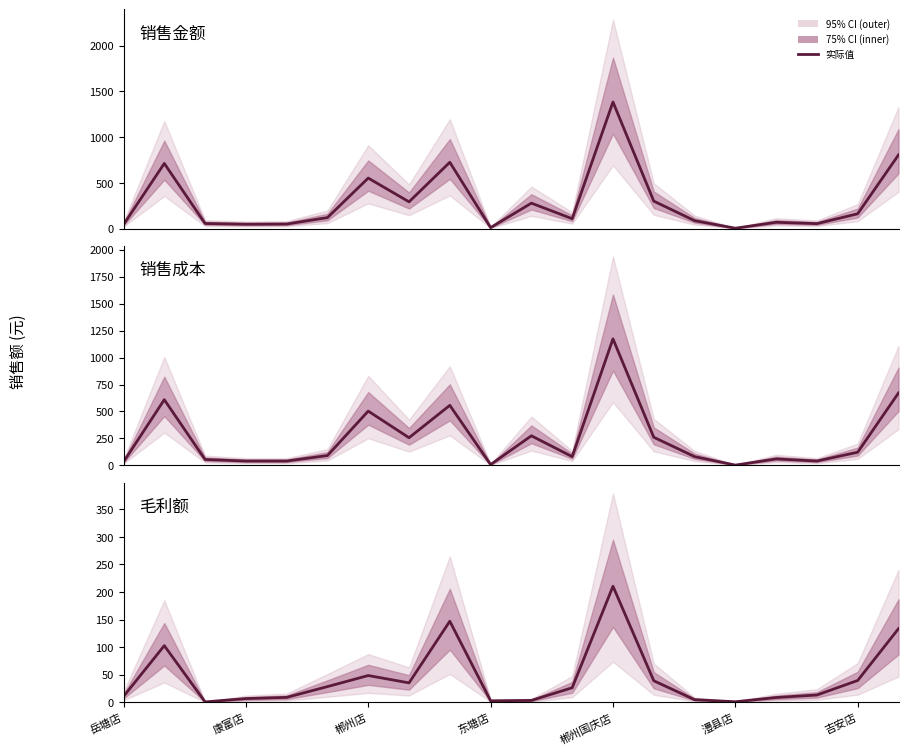

Reading right to left, what are all the values shown in this chart?

销售金额: 805.2	162.0	54.0	68.8	4.0	86.4	300.2	1383.6	108.0	278.0	10.8	724.8	292.4	552.0	120.0	49.7	47.5	55.6	712.0	43.2
销售成本: 671.7	122.4	40.8	60.2	3.1	81.6	261.2	1173.1	81.6	274.6	8.2	556.8	256.8	503.5	91.5	40.8	40.8	54.9	609.3	32.6
毛利额: 133.5	39.6	13.2	8.6	0.9	4.8	39.0	210.5	26.4	3.4	2.6	147.0	35.2	48.5	28.5	8.9	6.7	0.7	102.7	10.6